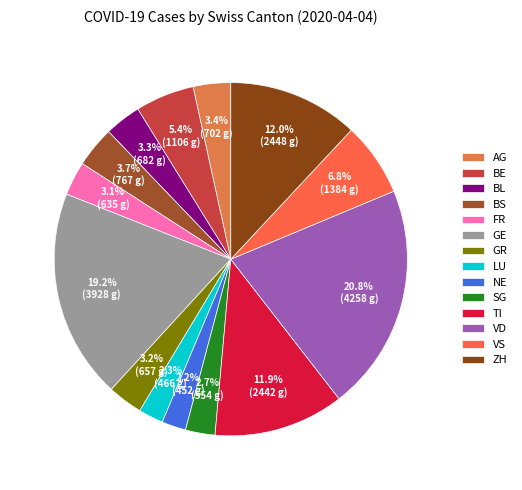

How many segments does this pie chart have?

14